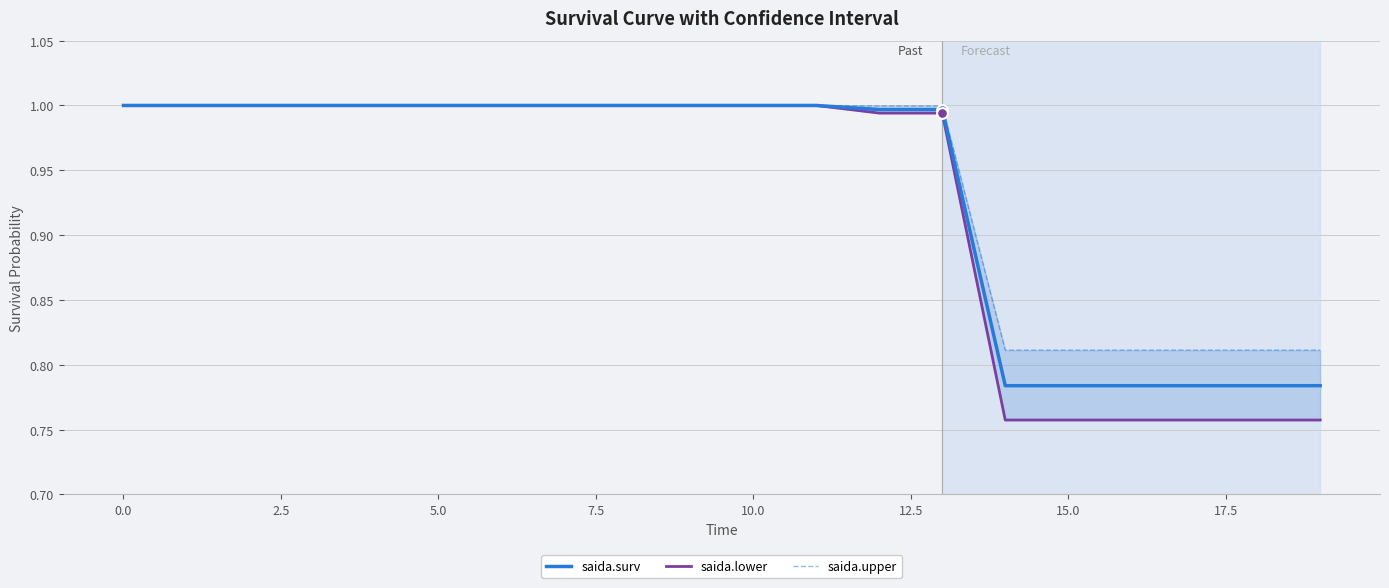

Which series contains the highest Y value?

saida.surv